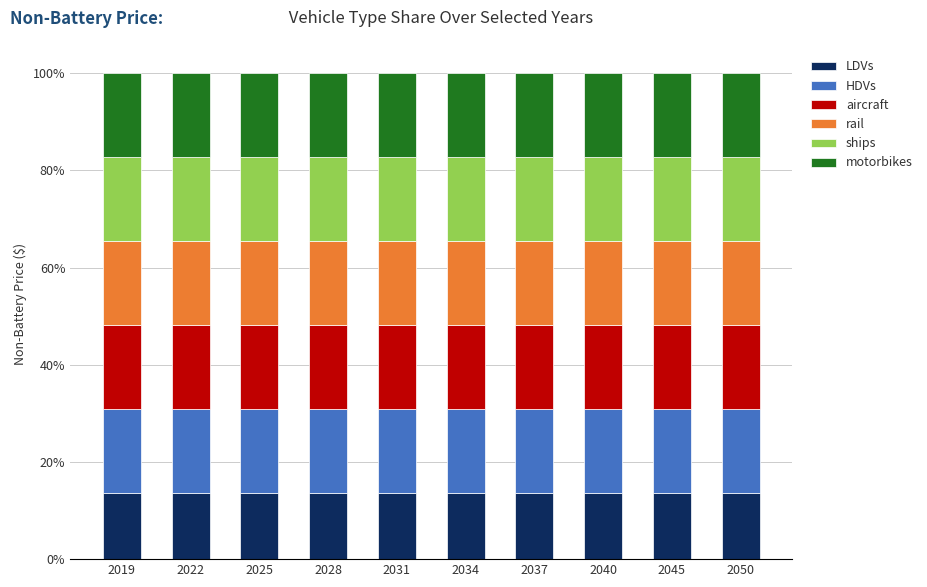

What is the total value across all series at 2040?

100.0